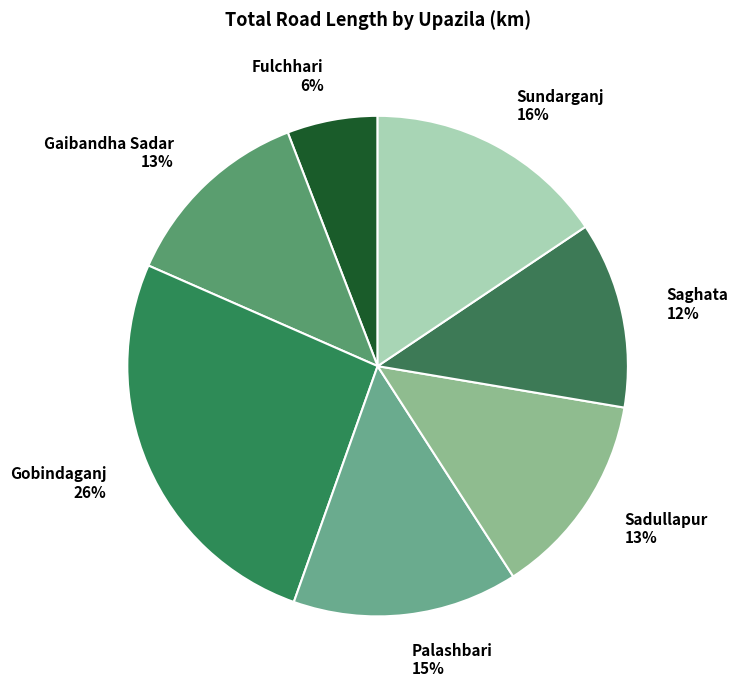

Combined, do Gobindaganj and Saghata account for over 50%?

No